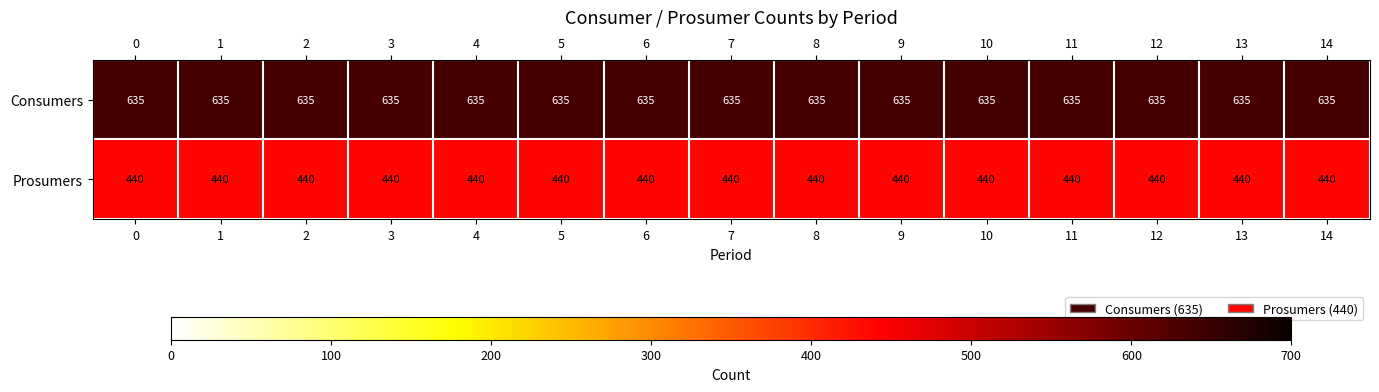

What is the sum of the Consumers values at 11 and 9?

1270